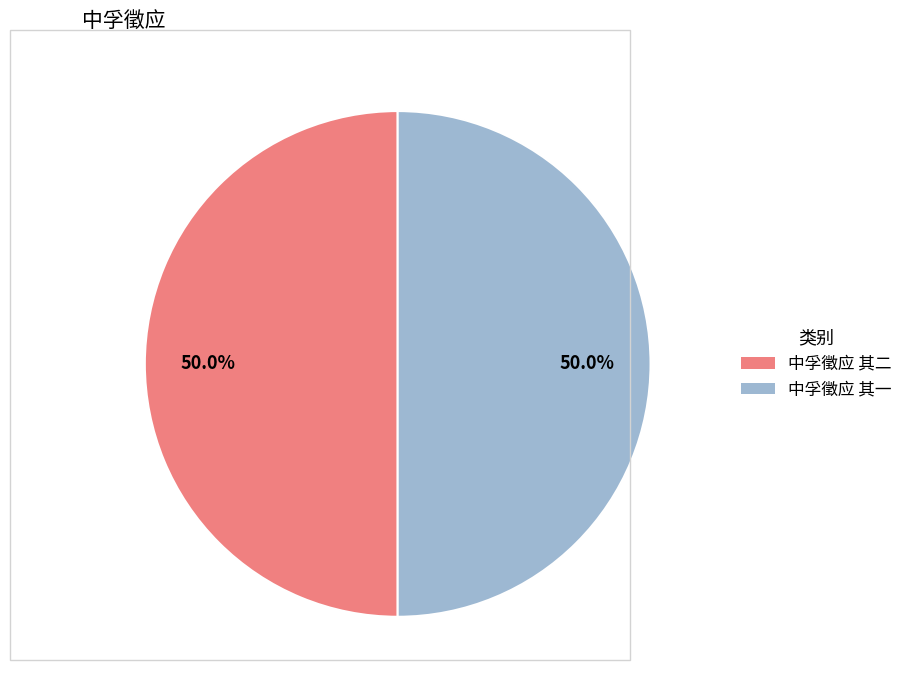

Count the number of slices in the pie.

2